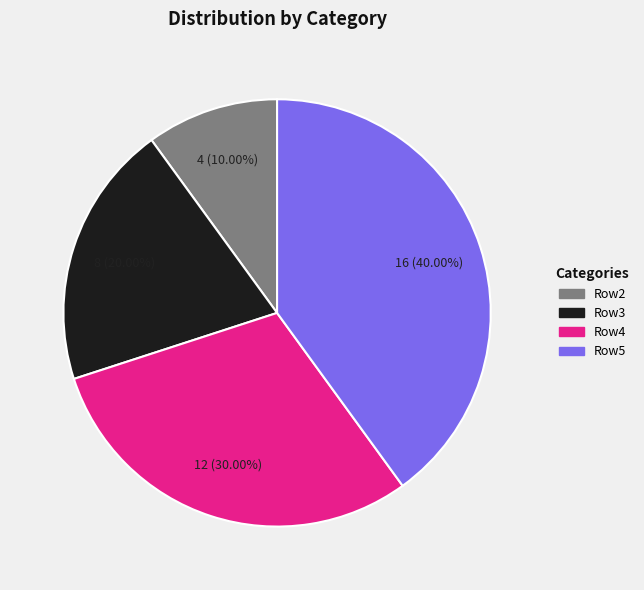

Does any single category account for the majority?

No